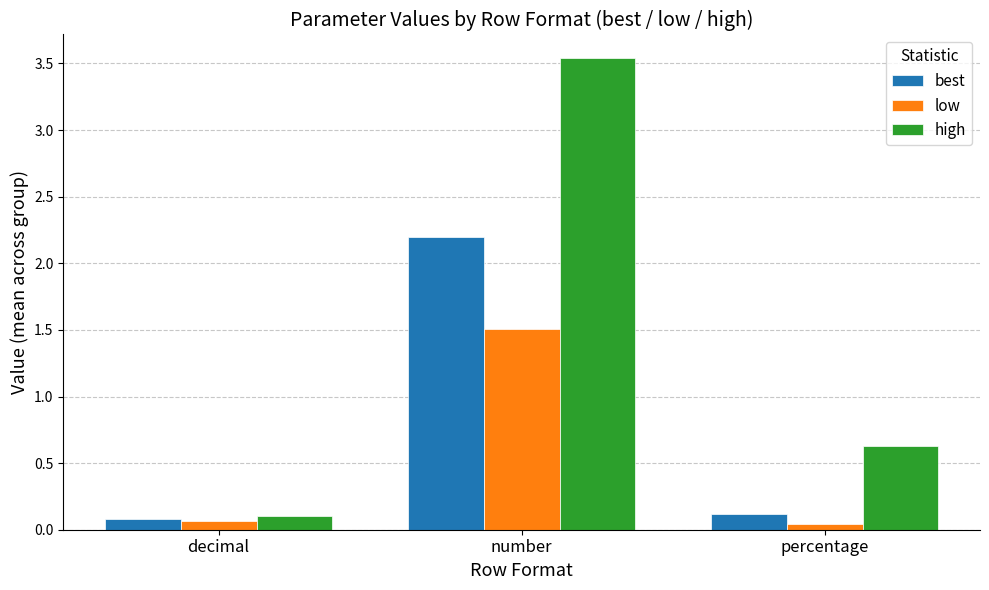

Rank the series by their maximum value, from highest to lowest.

high, best, low